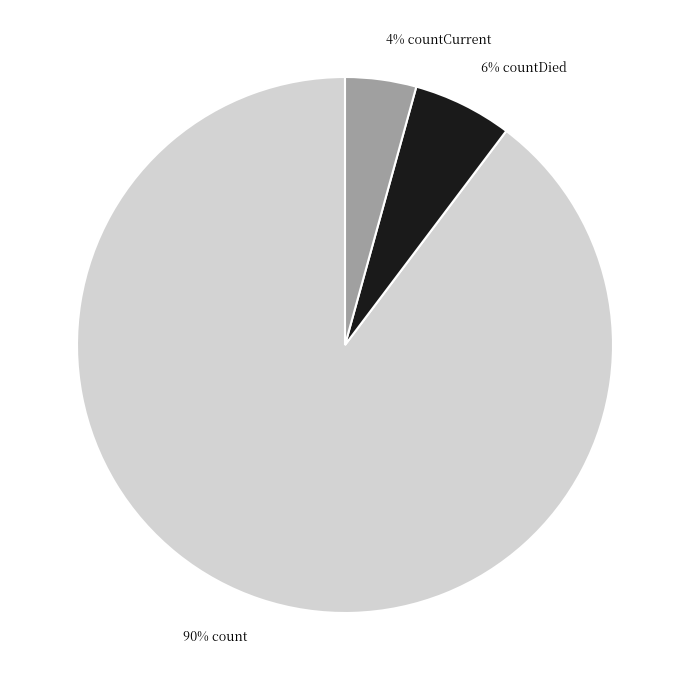

Is there any slice that represents more than half of the pie?

Yes